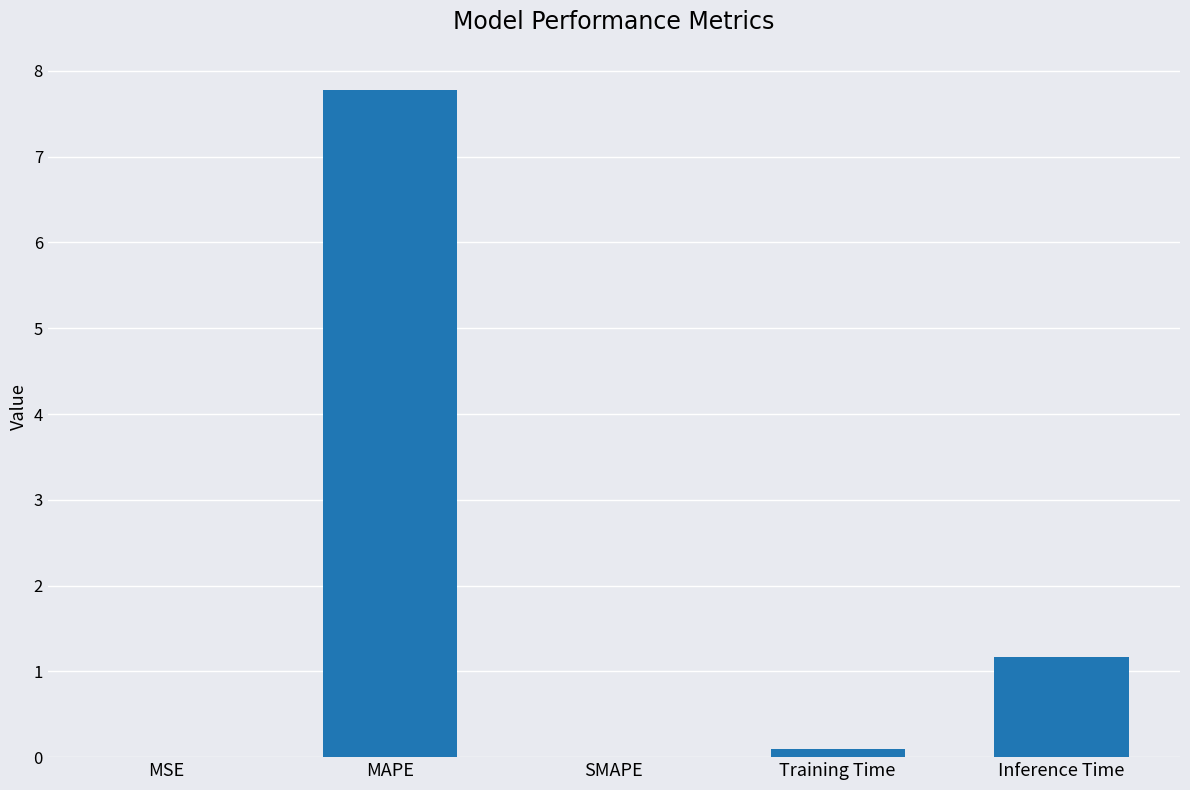

Which has a higher value, Inference Time or MSE?

Inference Time